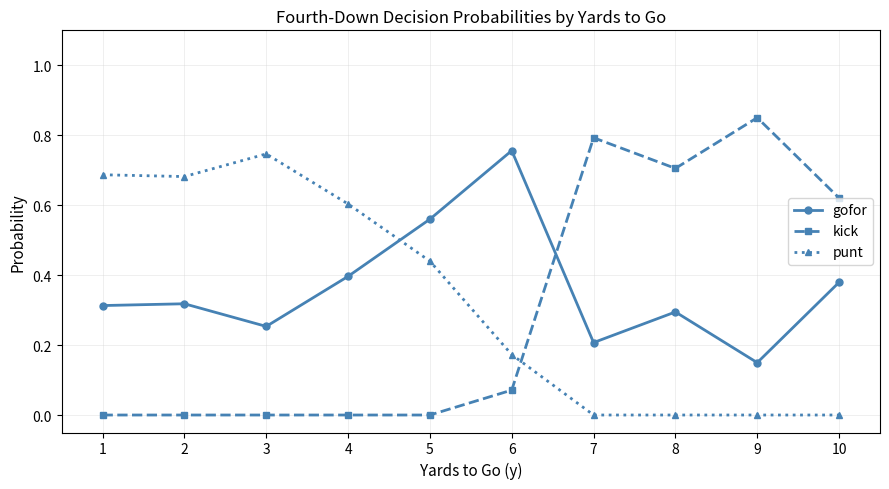

At which category does punt reach its first local peak?

3